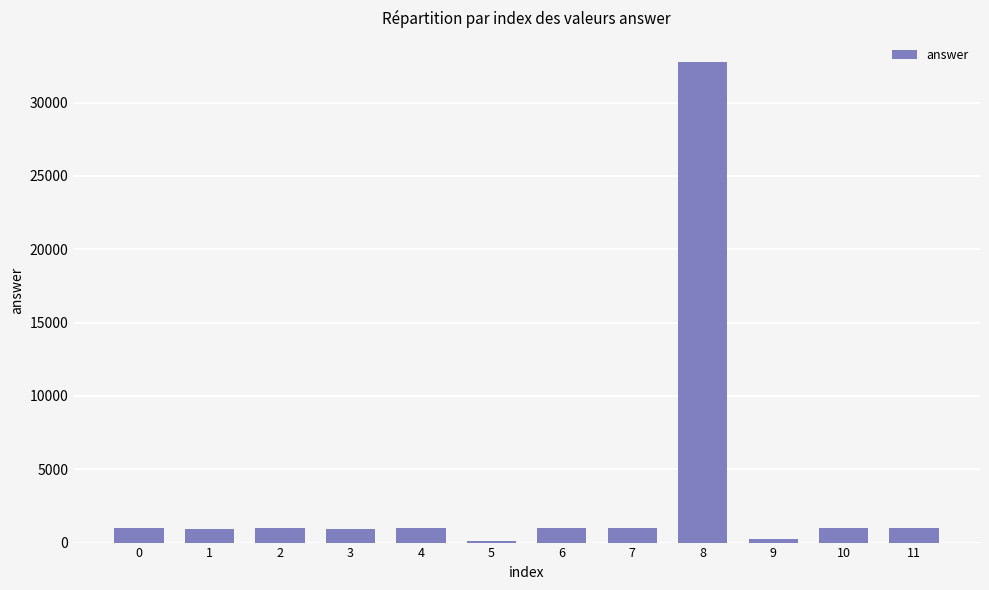

What is the value of the 3rd bar from the left?

962